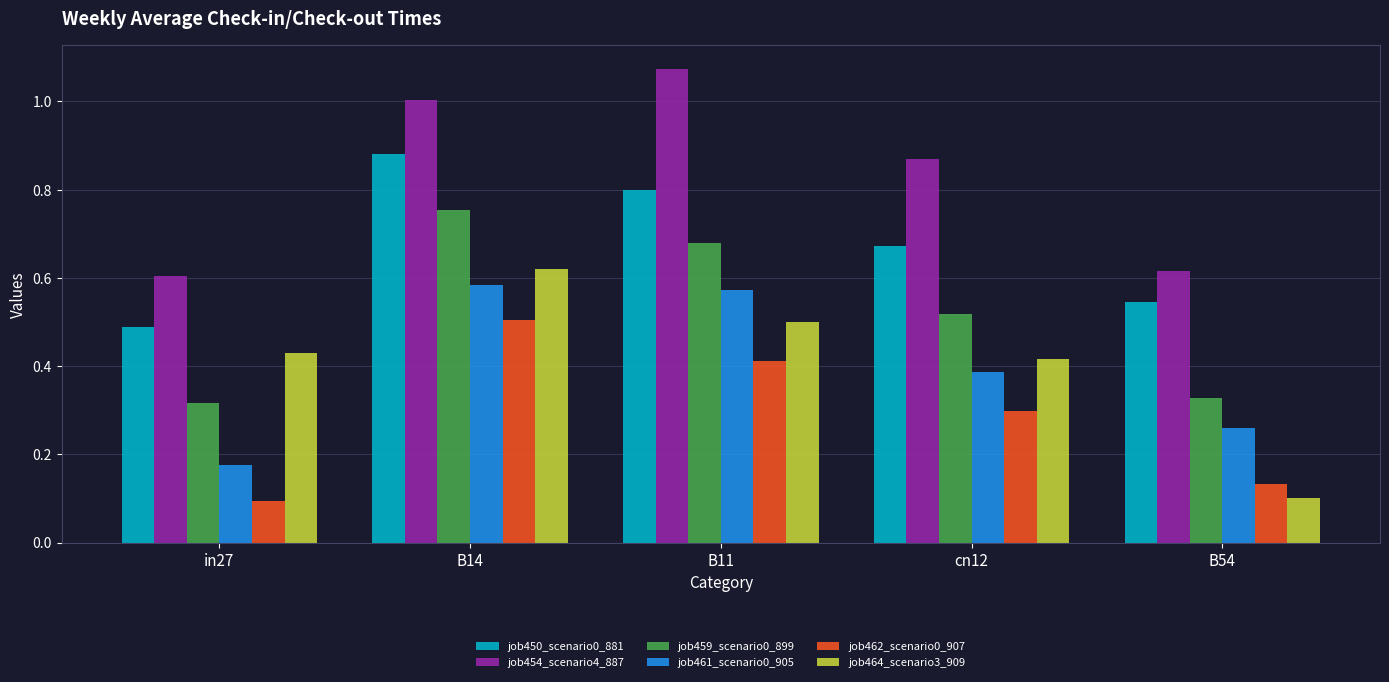

Is it true that job461_scenario0_905 equals 0.3 at B54?

True